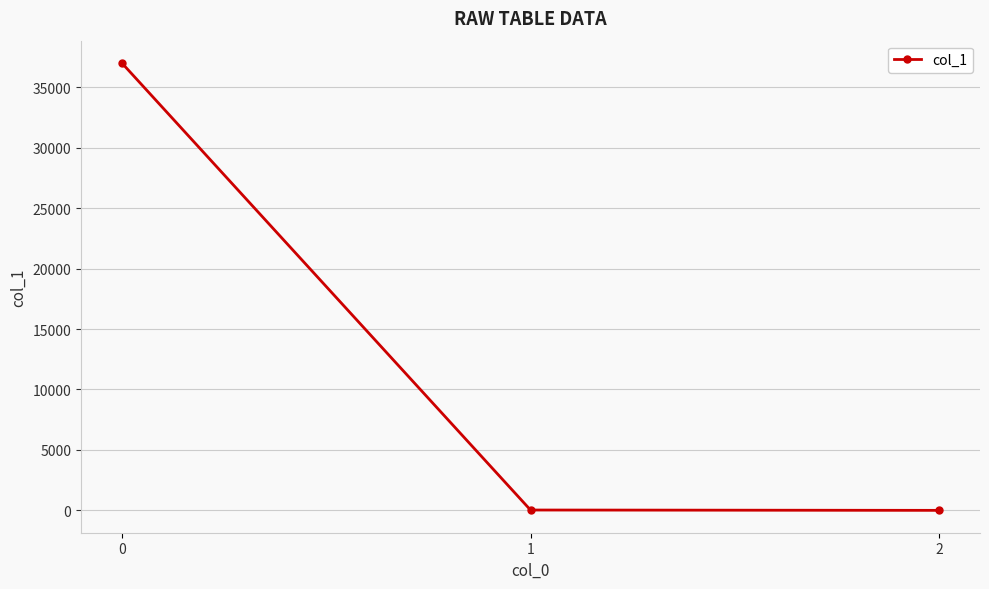

What is the maximum value shown in the chart?

37012.0